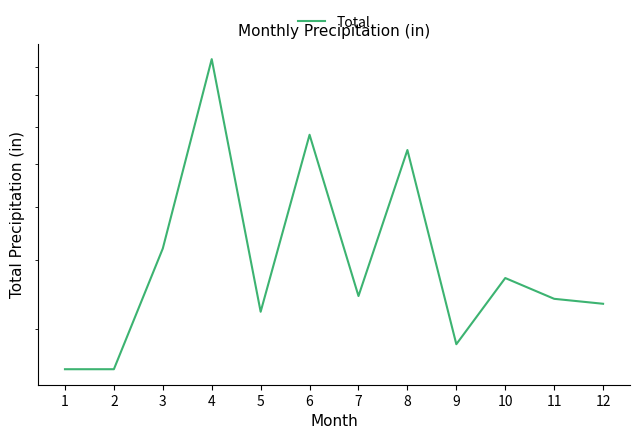

Which category has the highest value across all series?

4